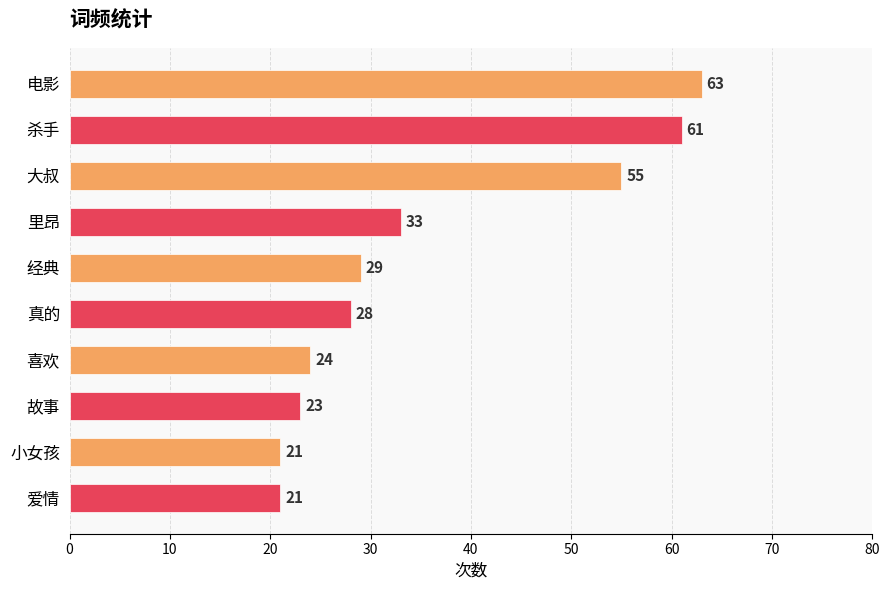

Does the chart contain any negative values?

No